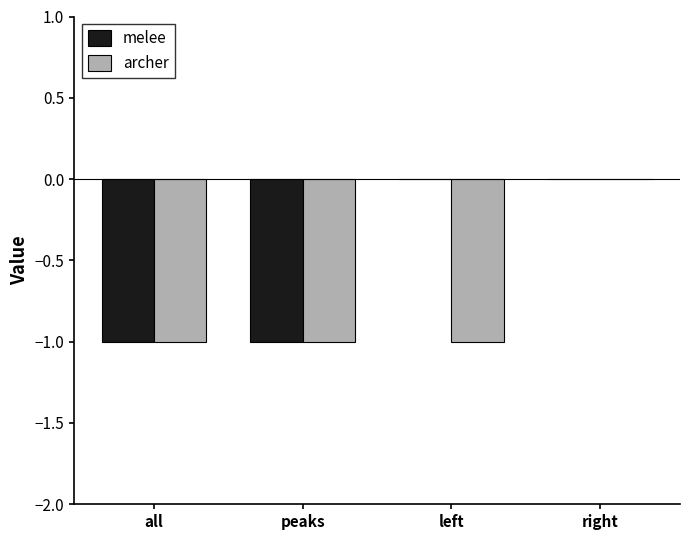

The value of melee at left is 0. True or false?

True